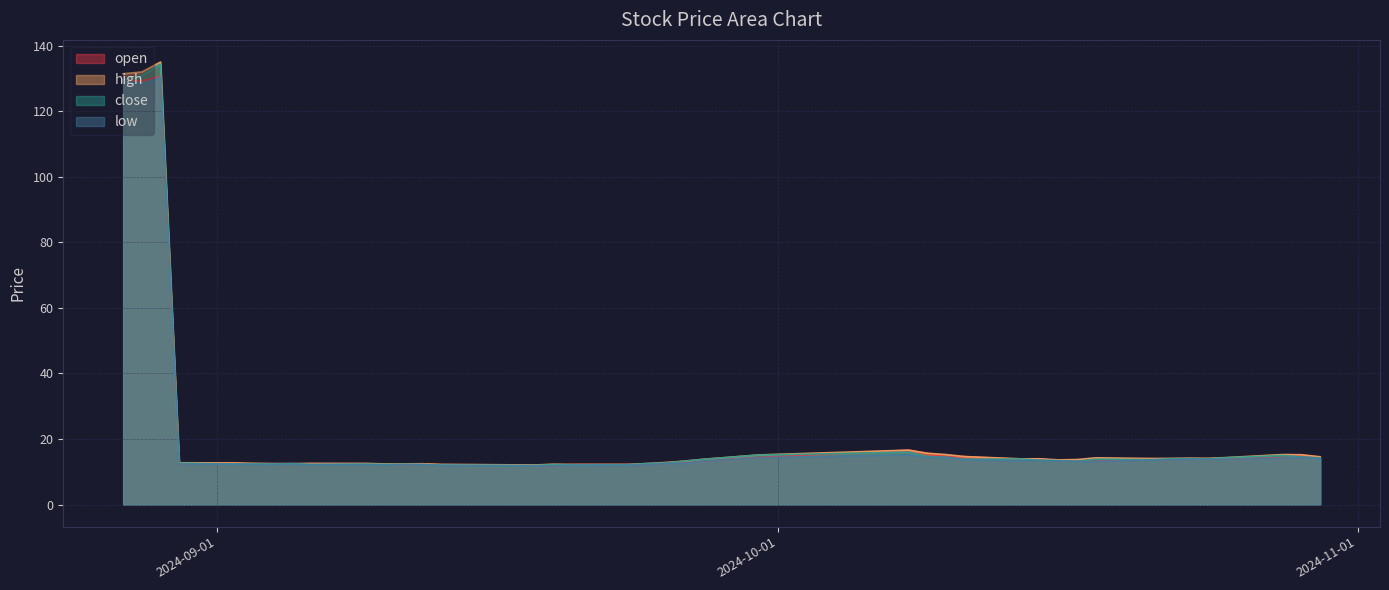

Reading right to left, what are all the values shown in this chart?

open: 14.5	15.0	14.3	13.9	13.9	14.0	13.7	13.8	13.2	13.4	13.3	13.9	13.8	14.6	14.6	15.6	16.6	14.4	13.3	12.8	12.7	12.2	12.2	12.2	11.8	12.1	12.1	12.2	12.2	12.3	12.4	12.5	12.3	12.4	12.3	12.6	12.4	130.6	129.3	129.7
high: 14.6	15.2	15.2	14.3	14.1	14.1	14.1	14.1	14.2	13.7	13.6	14.0	13.9	14.6	15.2	15.7	16.6	15.1	13.8	13.2	12.8	12.5	12.2	12.2	12.3	12.1	12.3	12.4	12.4	12.4	12.6	12.5	12.5	12.5	12.6	12.7	12.8	135.1	132.0	131.5
close: 14.2	14.5	15.0	14.3	13.9	14.0	14.0	13.7	13.8	13.2	13.4	13.5	13.9	13.8	14.4	14.6	16.0	15.1	13.8	13.2	12.6	12.5	12.1	12.1	12.2	11.9	12.0	12.2	12.3	12.3	12.3	12.2	12.5	12.3	12.4	12.3	12.6	134.4	130.8	129.5
low: 14.0	14.5	14.2	13.8	13.9	13.9	13.7	13.6	13.1	13.2	13.3	13.5	13.4	13.6	14.4	14.4	15.2	14.3	13.3	12.6	12.6	12.1	12.0	12.0	11.8	11.9	12.0	12.2	12.2	12.1	12.2	12.2	12.3	12.3	12.3	12.3	12.3	130.4	128.3	129.1